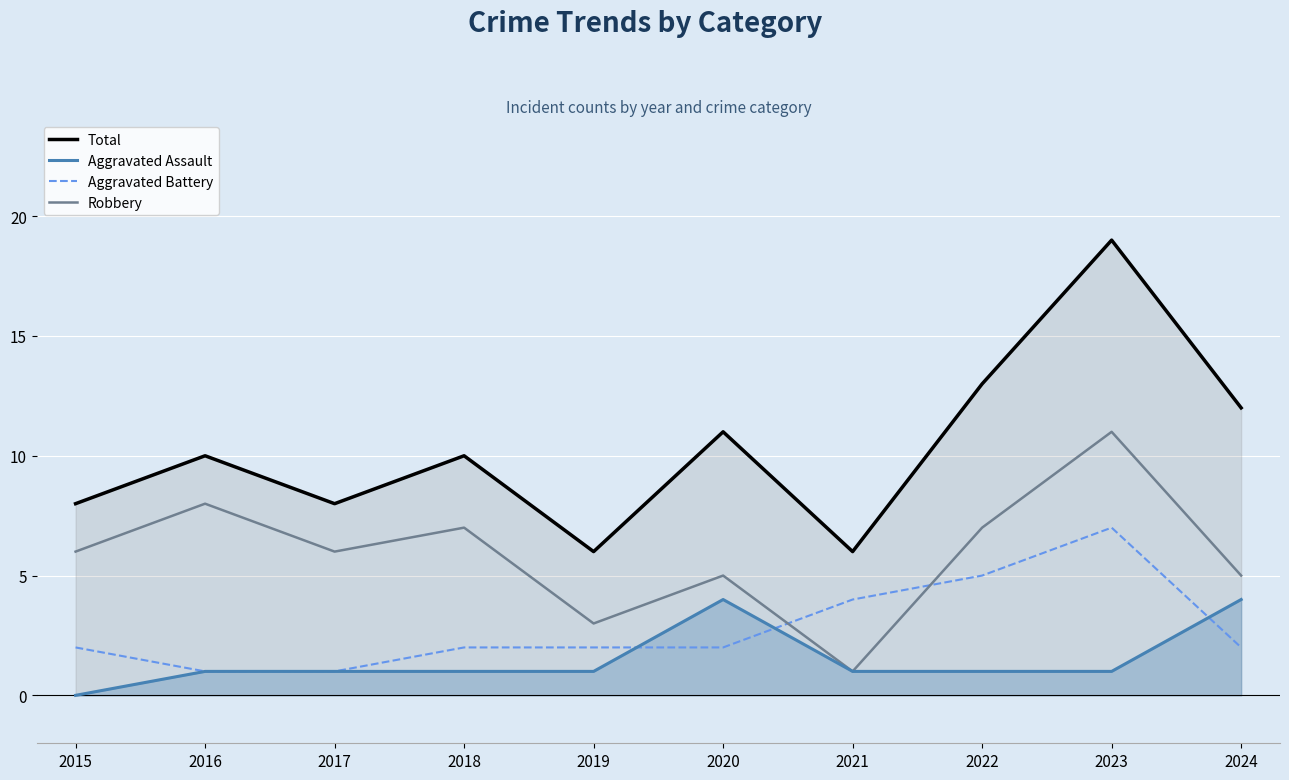

Rank the categories by Aggravated Assault value from highest to lowest.

2020, 2024, 2016, 2017, 2018, 2019, 2021, 2022, 2023, 2015